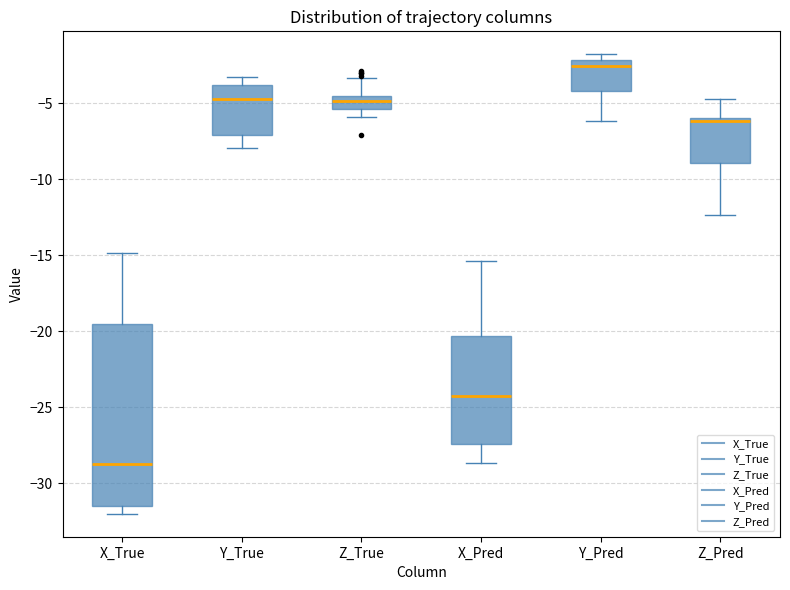

Which box has the lowest median line?

X_True